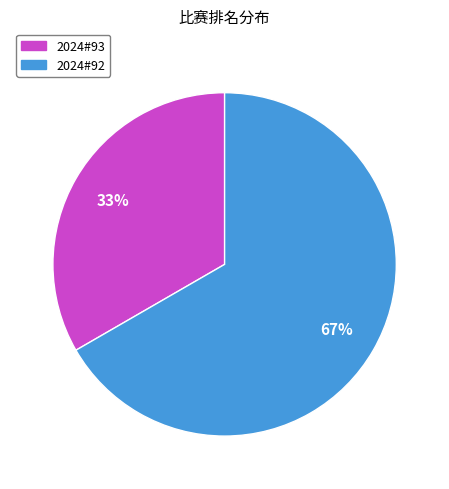

To the nearest percent, what is the average slice percentage?

50%